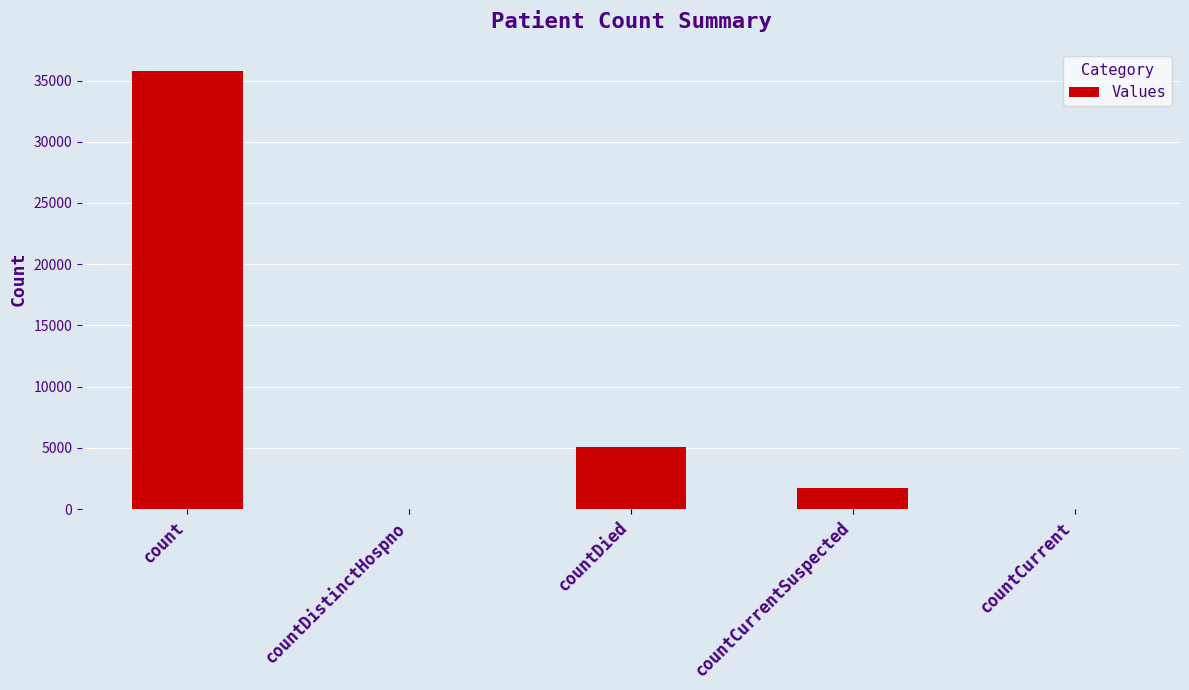

Count the number of categories in the chart.

5